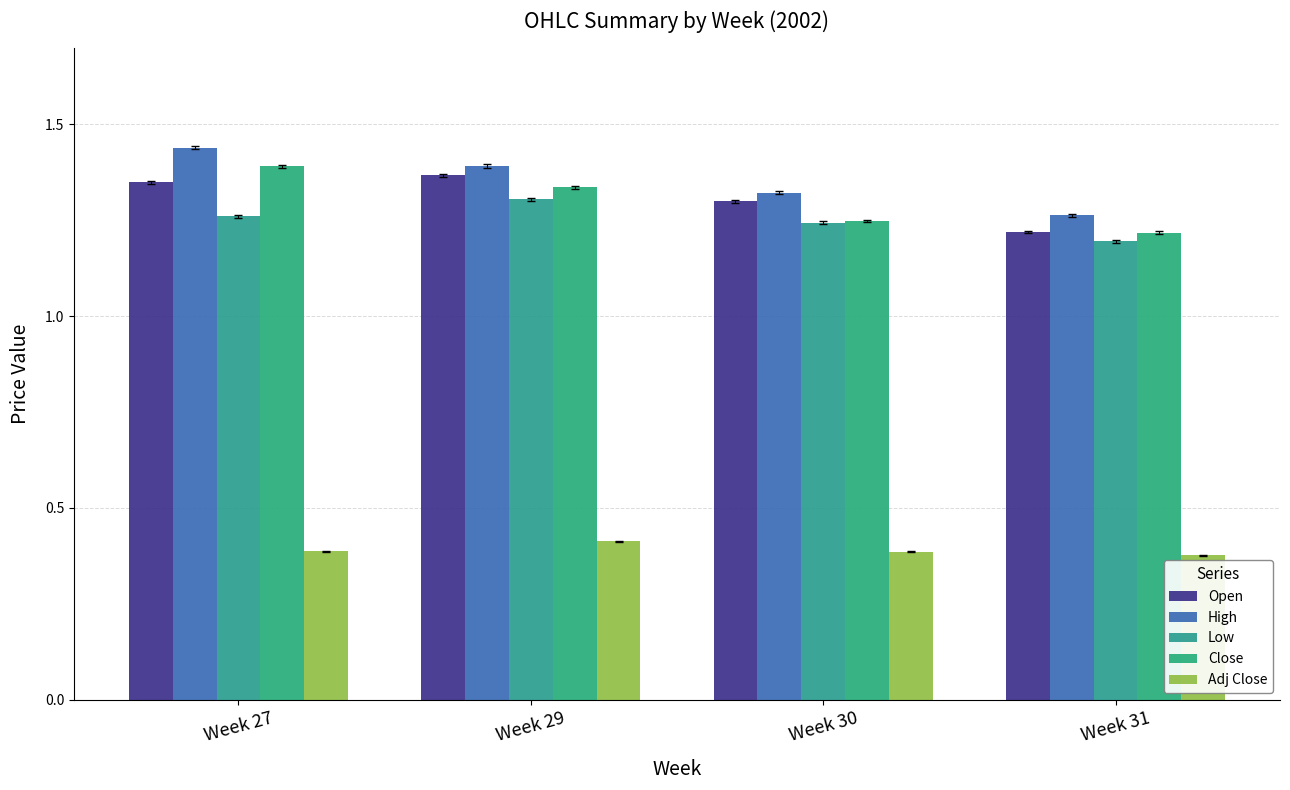

List the labels in order of Close value, smallest first.

Week 31, Week 30, Week 29, Week 27